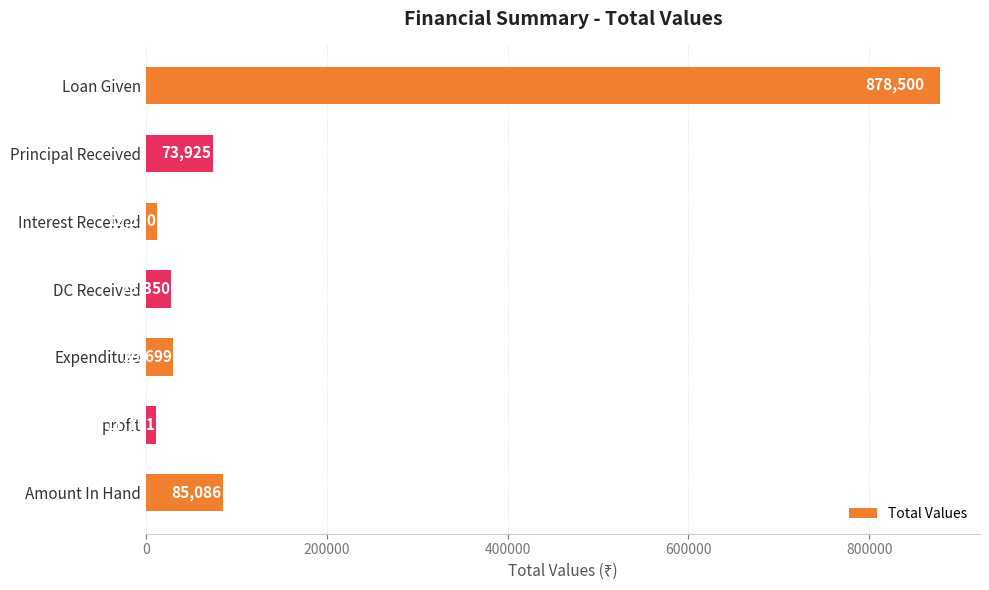

What is the difference between the maximum and minimum values?

867339